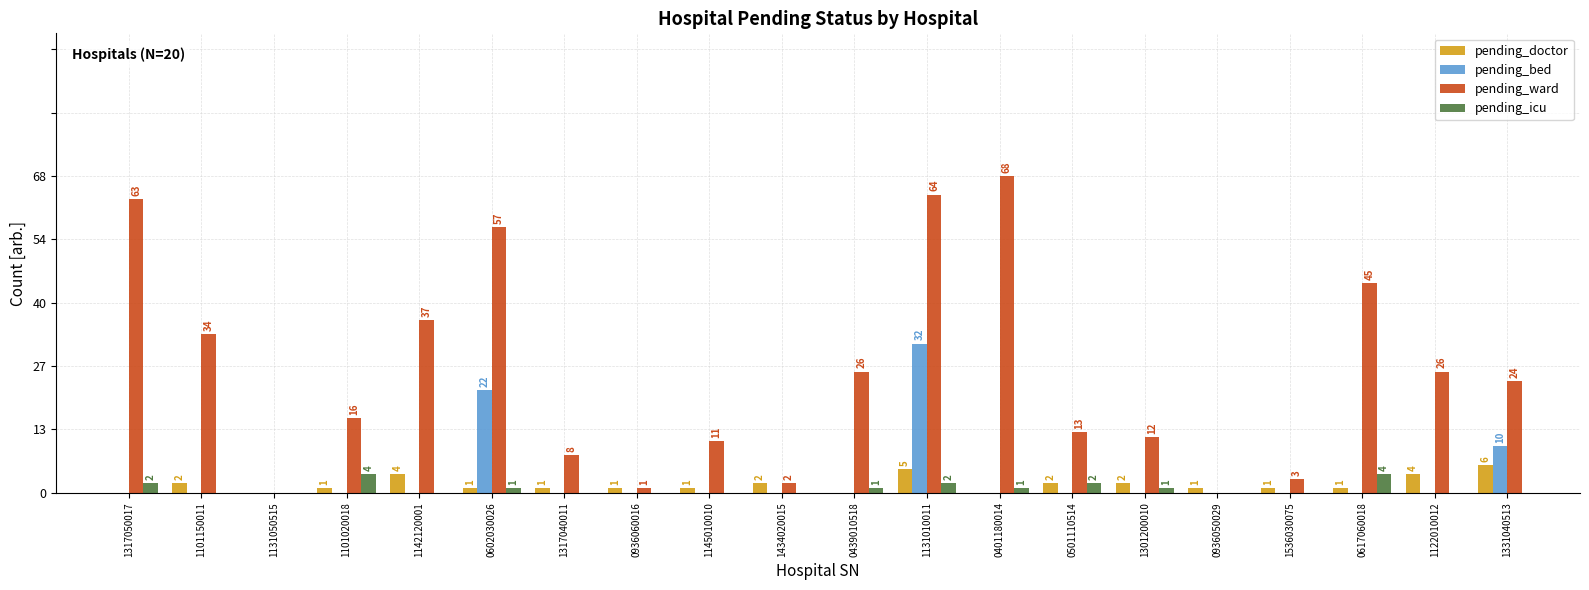

Which series has the largest total across all categories?

pending_ward